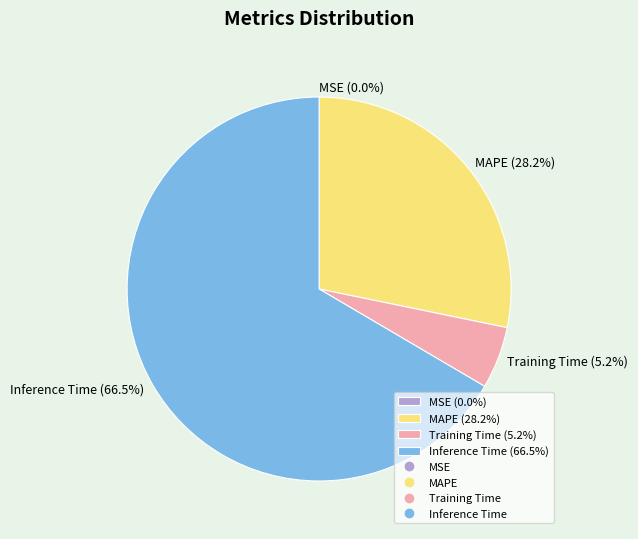

What is the largest slice in the pie chart?

Inference Time (66.5%)